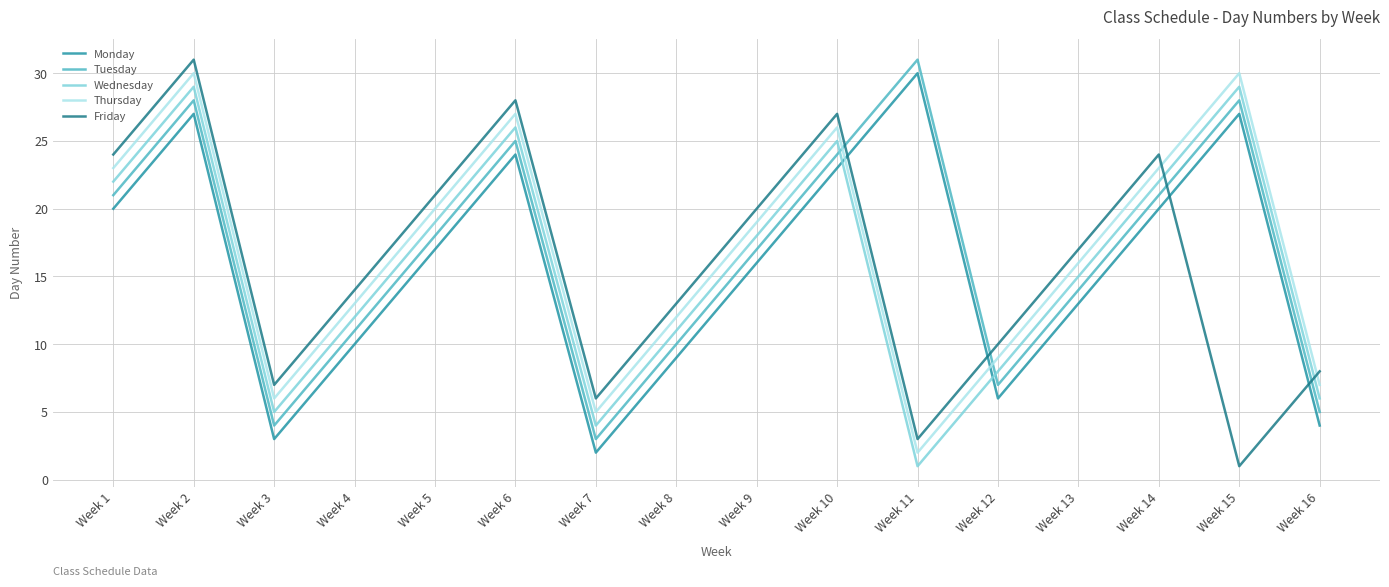

Reading right to left, what are all the values shown in this chart?

Monday: Week 16=4	Week 15=27	Week 14=20	Week 13=13	Week 12=6	Week 11=30	Week 10=23	Week 9=16	Week 8=9	Week 7=2	Week 6=24	Week 5=17	Week 4=10	Week 3=3	Week 2=27	Week 1=20
Tuesday: Week 16=5	Week 15=28	Week 14=21	Week 13=14	Week 12=7	Week 11=31	Week 10=24	Week 9=17	Week 8=10	Week 7=3	Week 6=25	Week 5=18	Week 4=11	Week 3=4	Week 2=28	Week 1=21
Wednesday: Week 16=6	Week 15=29	Week 14=22	Week 13=15	Week 12=8	Week 11=1	Week 10=25	Week 9=18	Week 8=11	Week 7=4	Week 6=26	Week 5=19	Week 4=12	Week 3=5	Week 2=29	Week 1=22
Thursday: Week 16=7	Week 15=30	Week 14=23	Week 13=16	Week 12=9	Week 11=2	Week 10=26	Week 9=19	Week 8=12	Week 7=5	Week 6=27	Week 5=20	Week 4=13	Week 3=6	Week 2=30	Week 1=23
Friday: Week 16=8	Week 15=1	Week 14=24	Week 13=17	Week 12=10	Week 11=3	Week 10=27	Week 9=20	Week 8=13	Week 7=6	Week 6=28	Week 5=21	Week 4=14	Week 3=7	Week 2=31	Week 1=24